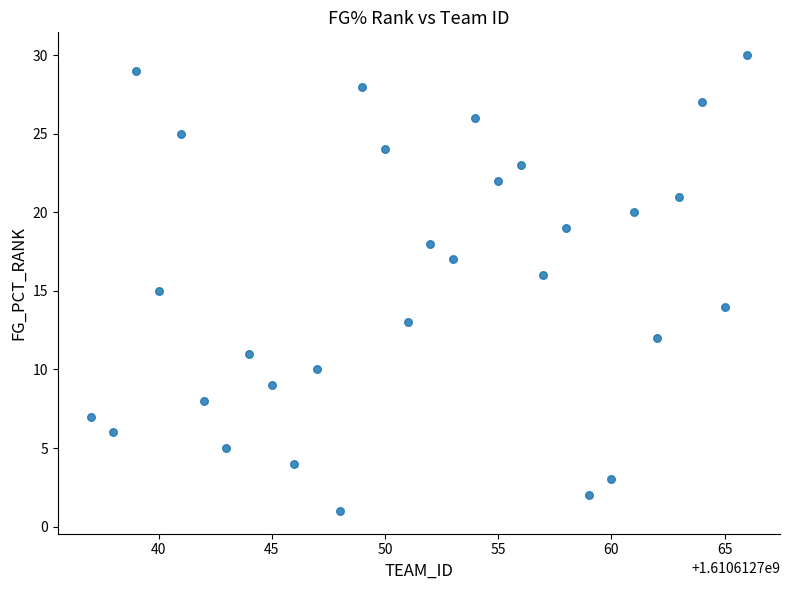

What is the range of X values (max minus min)?

29